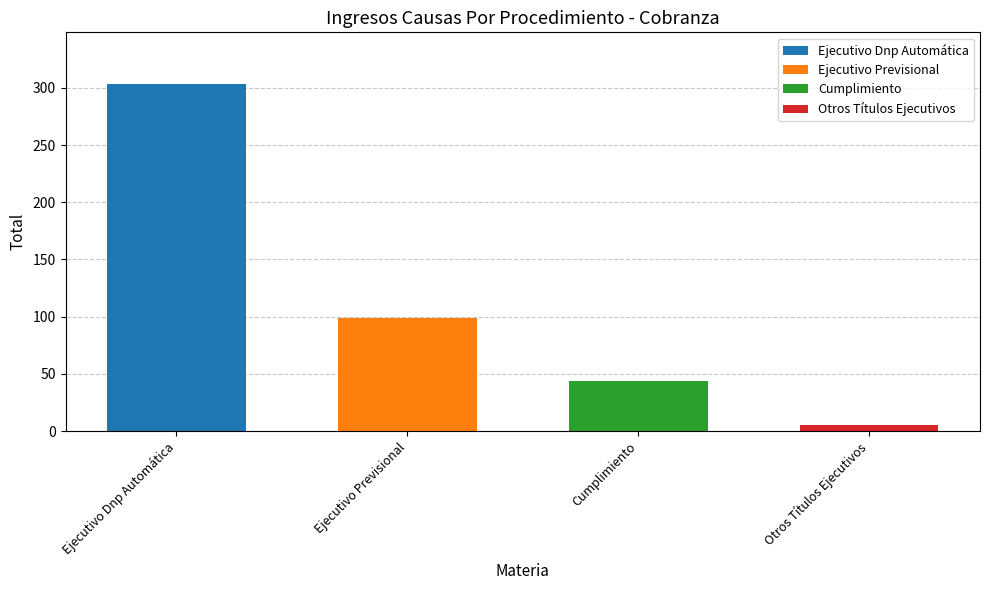

What is the label of the 3rd bar from the left?

Cumplimiento